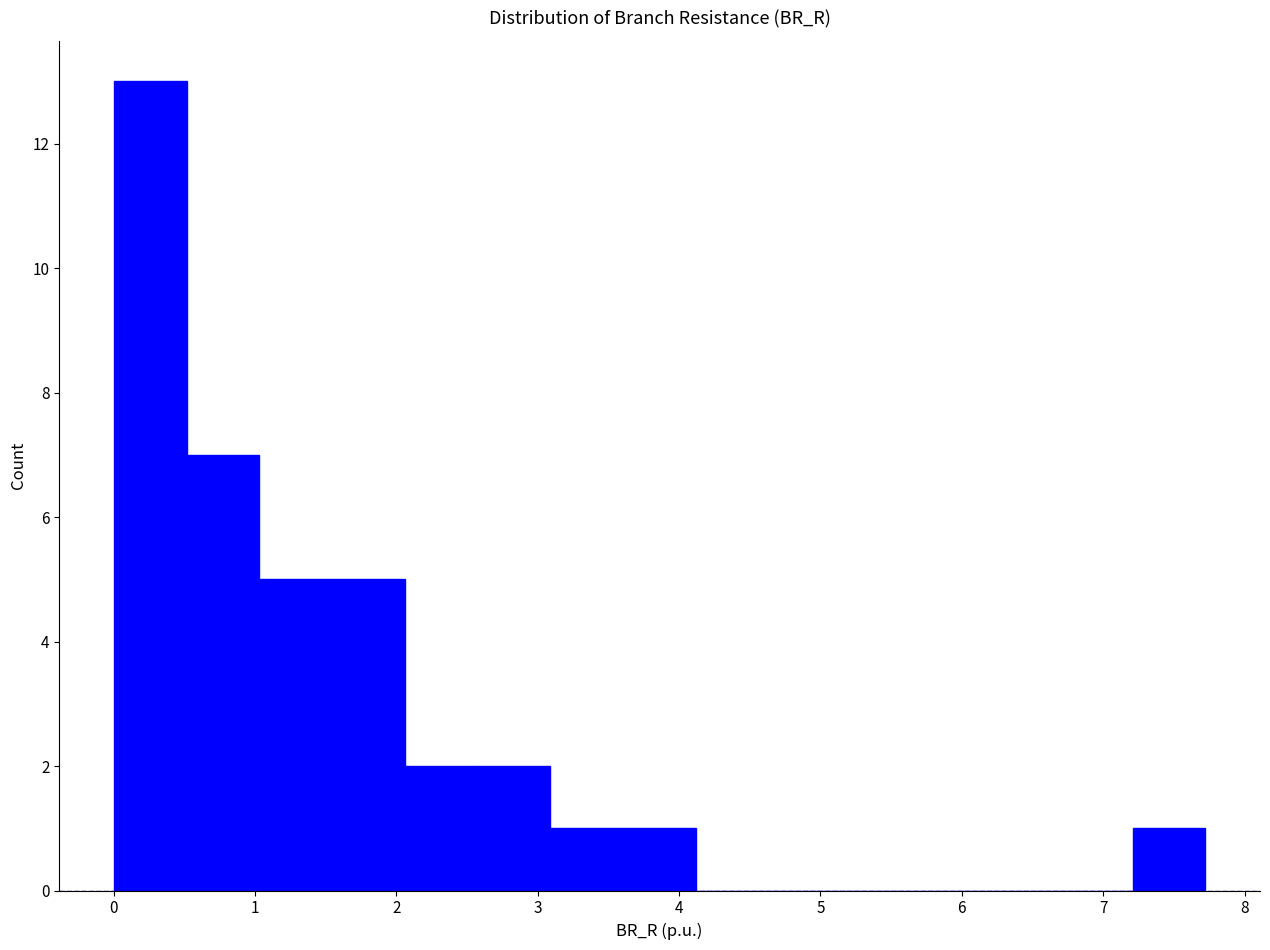

Which range on the x-axis has the tallest bar?

0.0 to 0.5